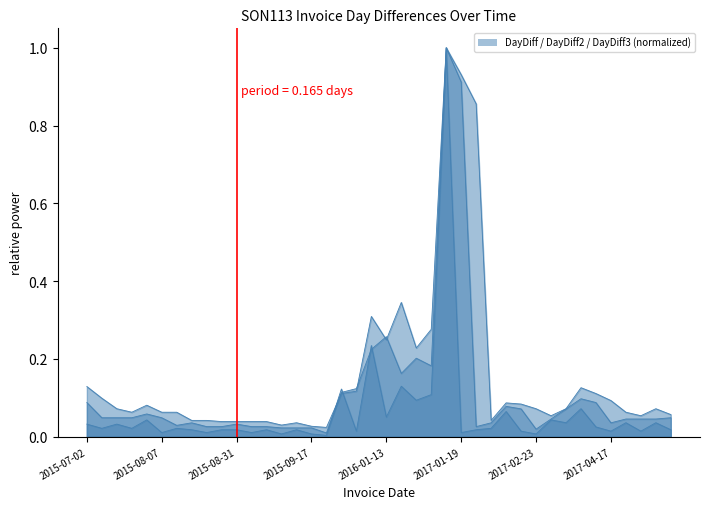

Reading right to left, what are all the values shown in this chart?

DayDiff: 2017-05-16=0.0	2017-05-11=0.0	2017-05-01=0.0	2017-04-27=0.0	2017-04-17=0.0	2017-04-13=0.0	2017-04-06=0.1	2017-03-17=0.0	2017-03-07=0.0	2017-02-23=0.0	2017-02-21=0.0	2017-02-17=0.1	2017-01-30=0.0	2017-01-24=0.0	2017-01-19=0.0	2017-01-16=1.0	2016-04-14=0.1	2016-03-15=0.1	2016-02-18=0.1	2016-01-13=0.1	2015-12-30=0.2	2015-10-26=0.0	2015-10-22=0.1	2015-09-18=0.0	2015-09-17=0.0	2015-09-15=0.0	2015-09-10=0.0	2015-09-08=0.0	2015-09-03=0.0	2015-08-31=0.0	2015-08-26=0.0	2015-08-21=0.0	2015-08-18=0.0	2015-08-13=0.0	2015-08-07=0.0	2015-08-04=0.0	2015-07-23=0.0	2015-07-17=0.0	2015-07-08=0.0	2015-07-02=0.0
DayDiff2: 2017-05-16=0.0	2017-05-11=0.0	2017-05-01=0.0	2017-04-27=0.0	2017-04-17=0.0	2017-04-13=0.1	2017-04-06=0.1	2017-03-17=0.1	2017-03-07=0.0	2017-02-23=0.0	2017-02-21=0.1	2017-02-17=0.1	2017-01-30=0.0	2017-01-24=0.0	2017-01-19=0.9	2017-01-16=1.0	2016-04-14=0.2	2016-03-15=0.2	2016-02-18=0.2	2016-01-13=0.3	2015-12-30=0.2	2015-10-26=0.1	2015-10-22=0.1	2015-09-18=0.0	2015-09-17=0.0	2015-09-15=0.0	2015-09-10=0.0	2015-09-08=0.0	2015-09-03=0.0	2015-08-31=0.0	2015-08-26=0.0	2015-08-21=0.0	2015-08-18=0.0	2015-08-13=0.0	2015-08-07=0.0	2015-08-04=0.1	2015-07-23=0.0	2015-07-17=0.0	2015-07-08=0.0	2015-07-02=0.1
DayDiff3: 2017-05-16=0.1	2017-05-11=0.1	2017-05-01=0.1	2017-04-27=0.1	2017-04-17=0.1	2017-04-13=0.1	2017-04-06=0.1	2017-03-17=0.1	2017-03-07=0.1	2017-02-23=0.1	2017-02-21=0.1	2017-02-17=0.1	2017-01-30=0.0	2017-01-24=0.9	2017-01-19=0.9	2017-01-16=1.0	2016-04-14=0.3	2016-03-15=0.2	2016-02-18=0.3	2016-01-13=0.2	2015-12-30=0.3	2015-10-26=0.1	2015-10-22=0.1	2015-09-18=0.0	2015-09-17=0.0	2015-09-15=0.0	2015-09-10=0.0	2015-09-08=0.0	2015-09-03=0.0	2015-08-31=0.0	2015-08-26=0.0	2015-08-21=0.0	2015-08-18=0.0	2015-08-13=0.1	2015-08-07=0.1	2015-08-04=0.1	2015-07-23=0.1	2015-07-17=0.1	2015-07-08=0.1	2015-07-02=0.1